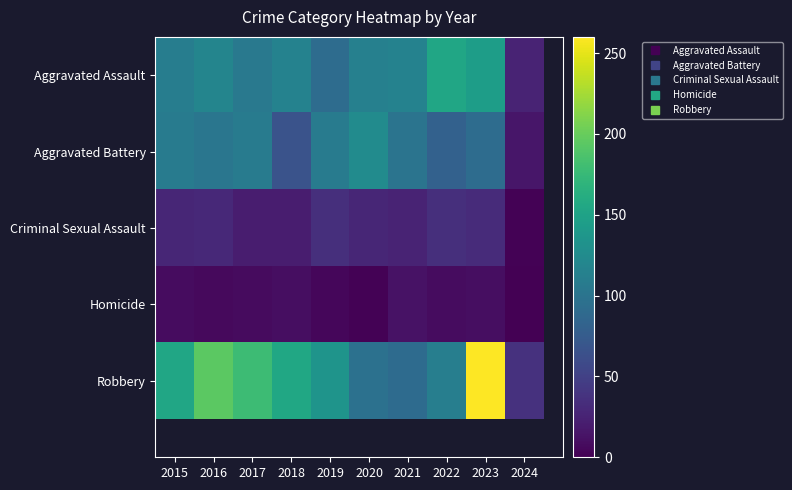

At how many categories does at least one series exceed 136?

6